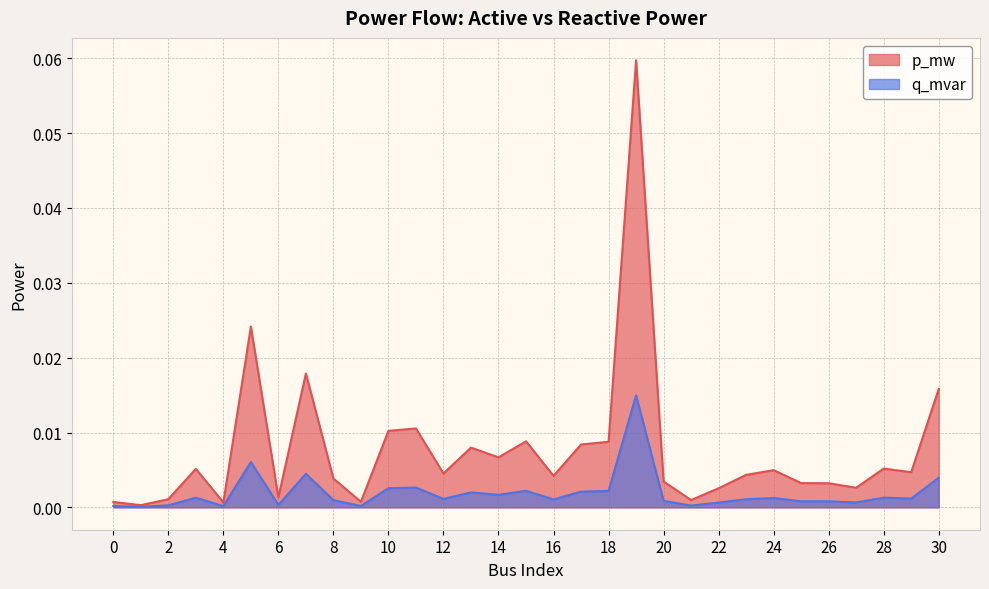

In p_mw, how many points are higher than both neighbors (excluding endpoints)?

9